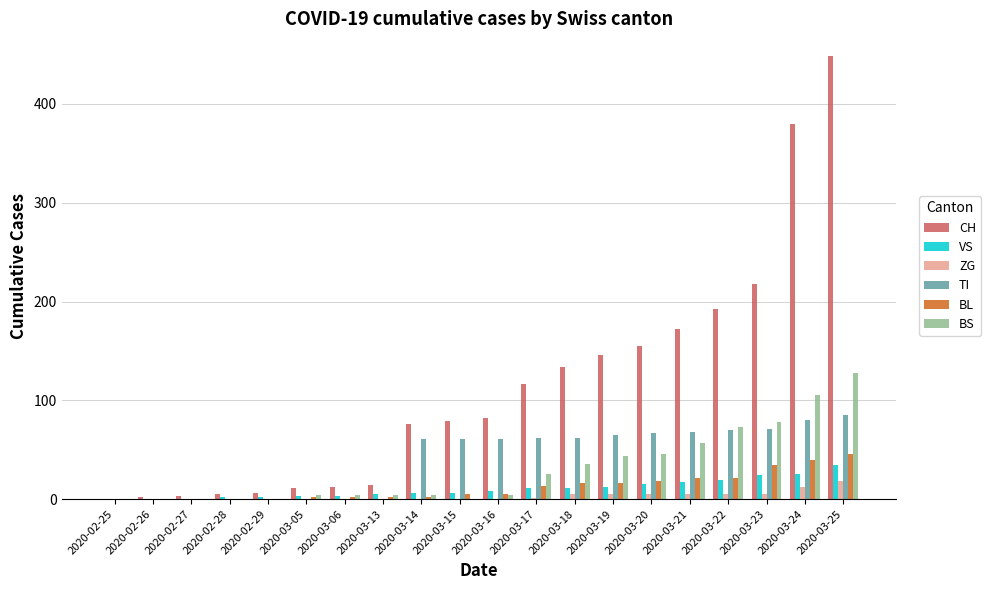

What is the sum of all BS values?

612